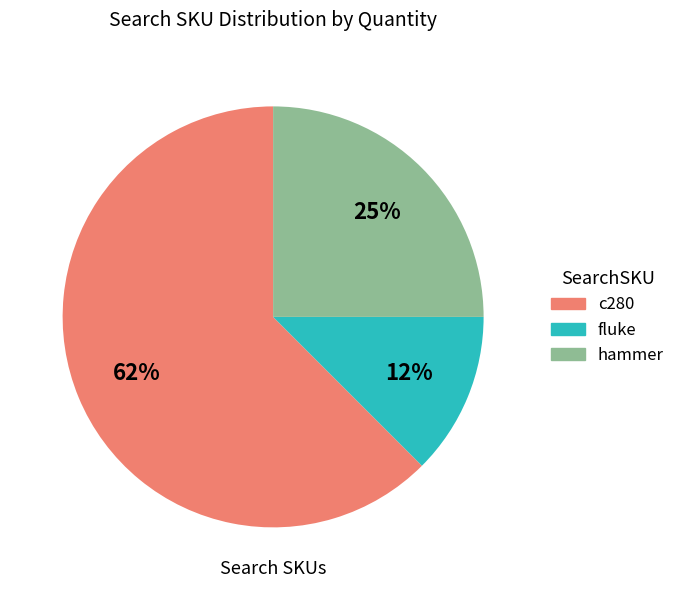

To the nearest percent, what percentage of the pie is hammer?

25%